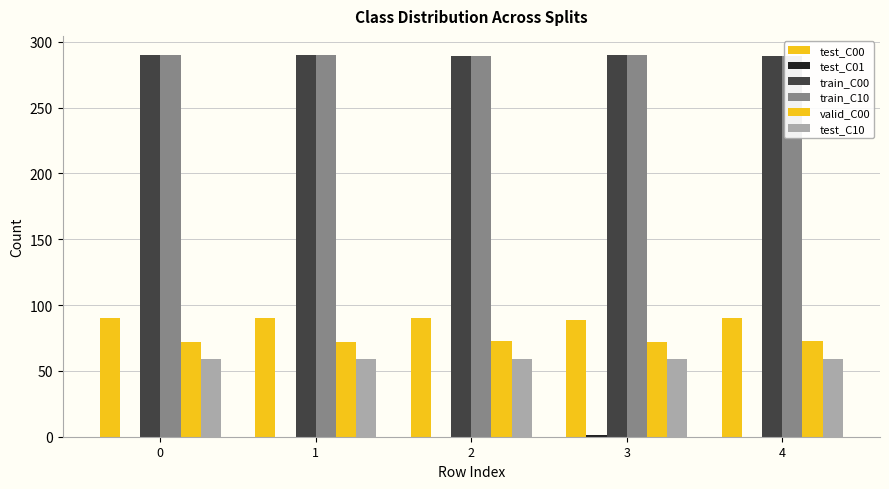

Reading right to left, transcribe all the data shown in this chart.

test_C00: 90	89	90	90	90
test_C01: 0	1	0	0	0
train_C00: 289	290	289	290	290
train_C10: 289	290	289	290	290
valid_C00: 73	72	73	72	72
test_C10: 59	59	59	59	59